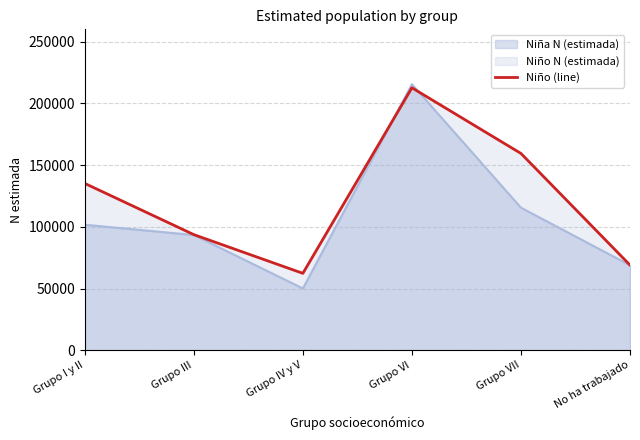

At which category does the data reach its first local valley?

Grupo IV y V